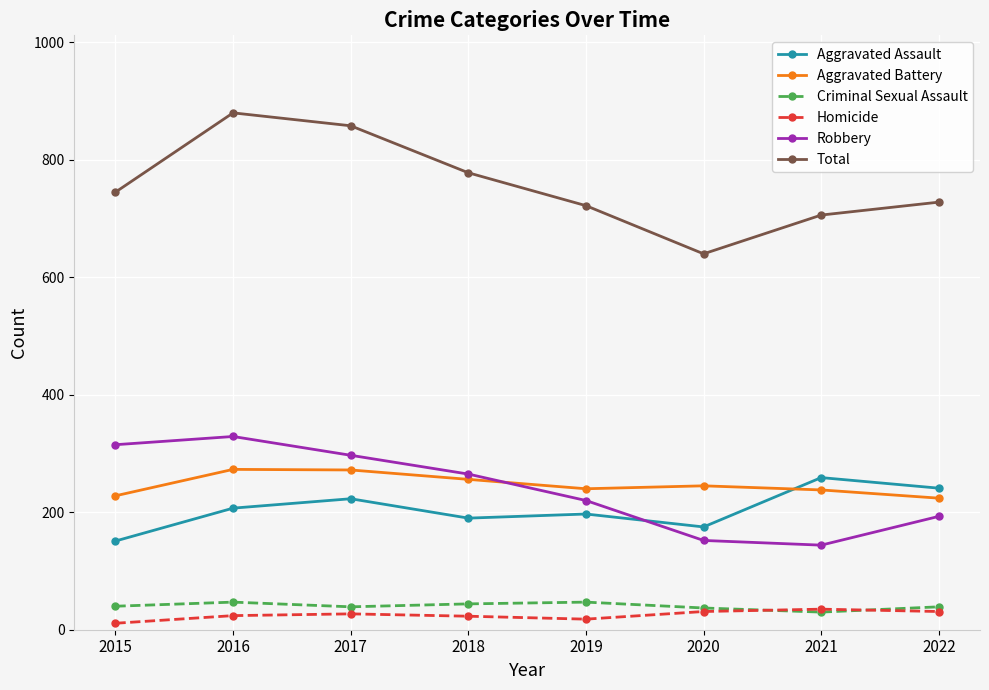

How many values in the Criminal Sexual Assault series are below 40?

4